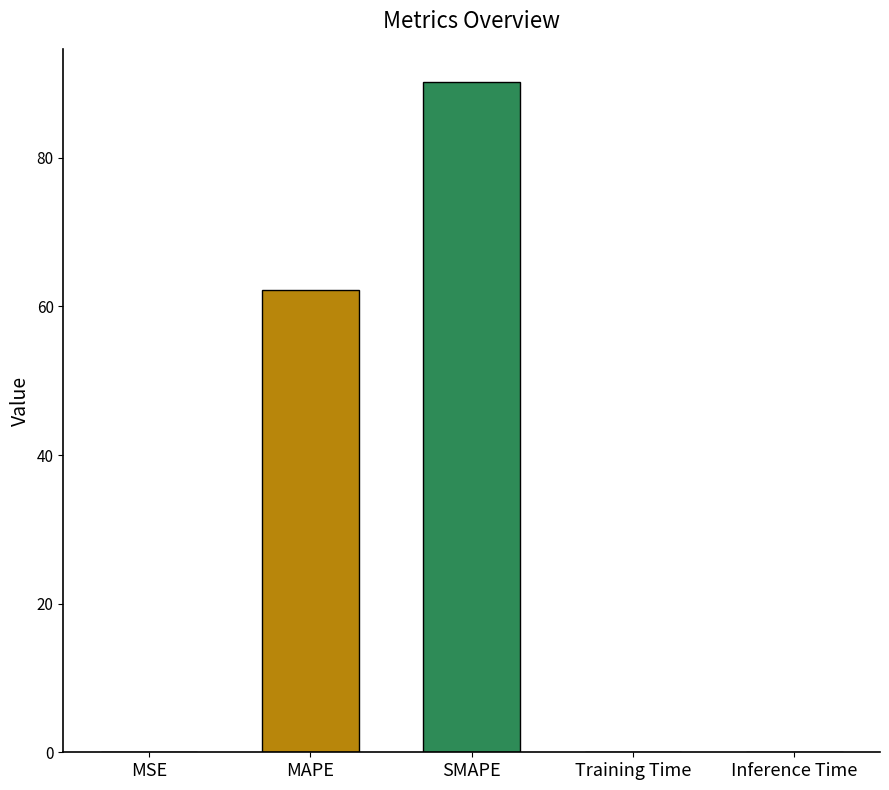

Read the value at SMAPE.

90.1